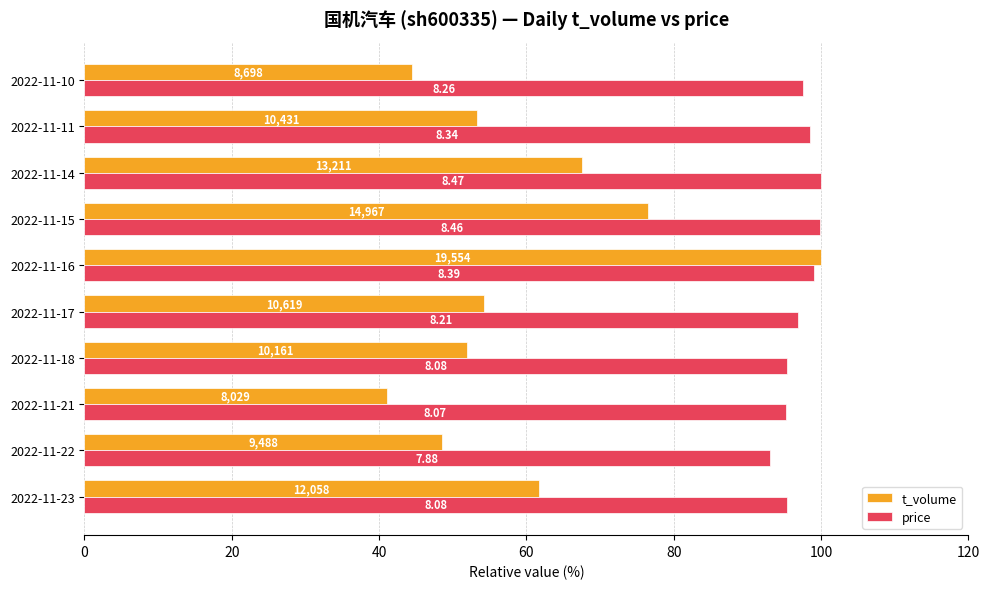

What are all the series names shown in the legend?

t_volume, price